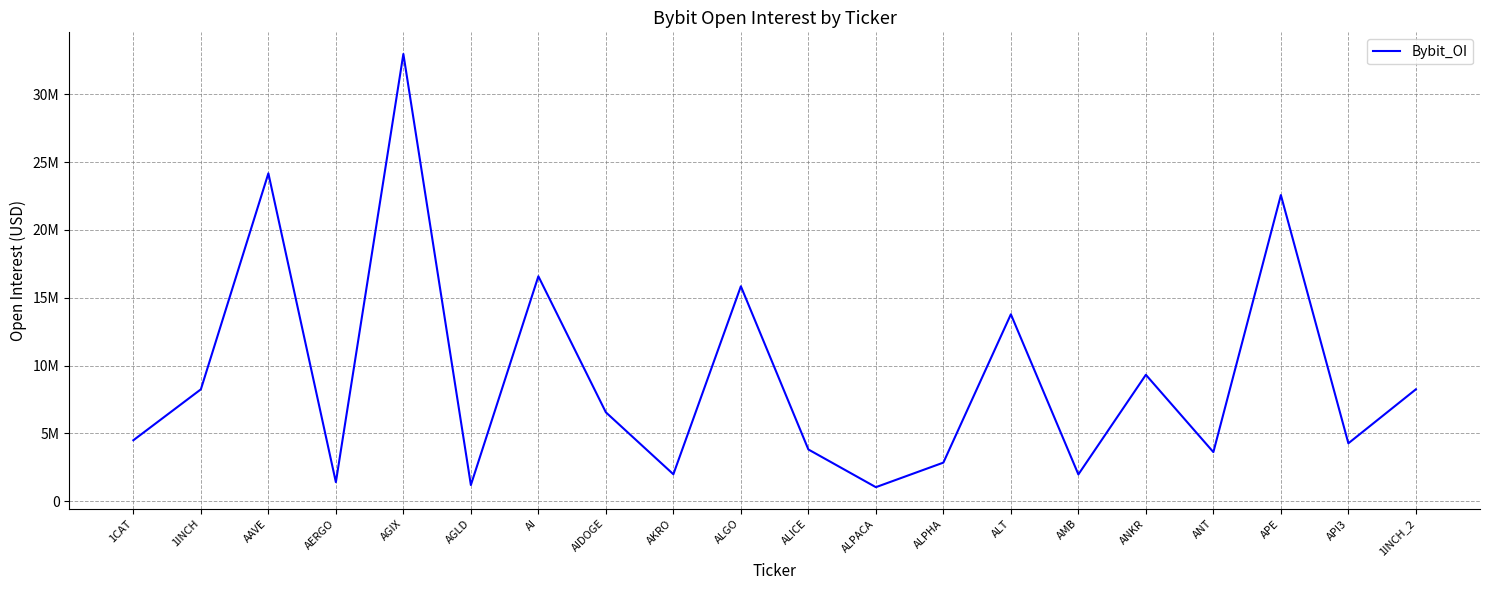

How many interior local valleys (lower than both neighbors) does the data have?

7